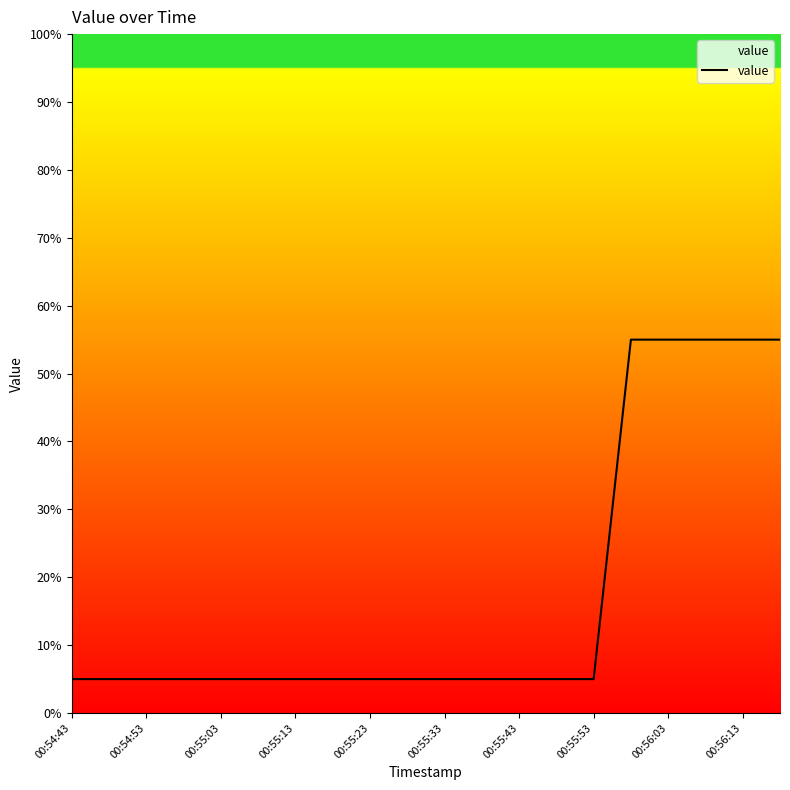

What is the greatest value displayed?

55